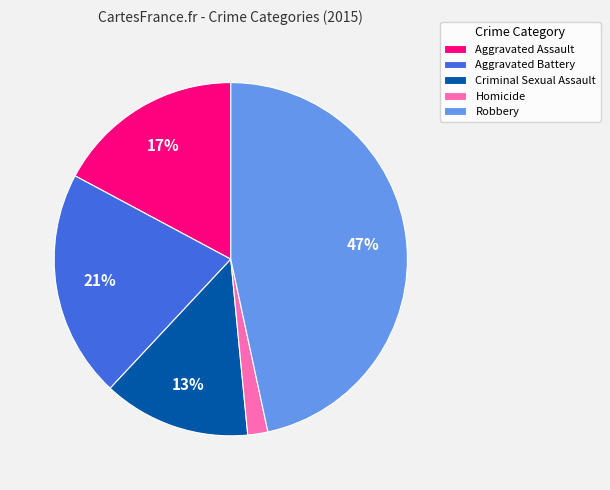

Count the number of slices in the pie.

5